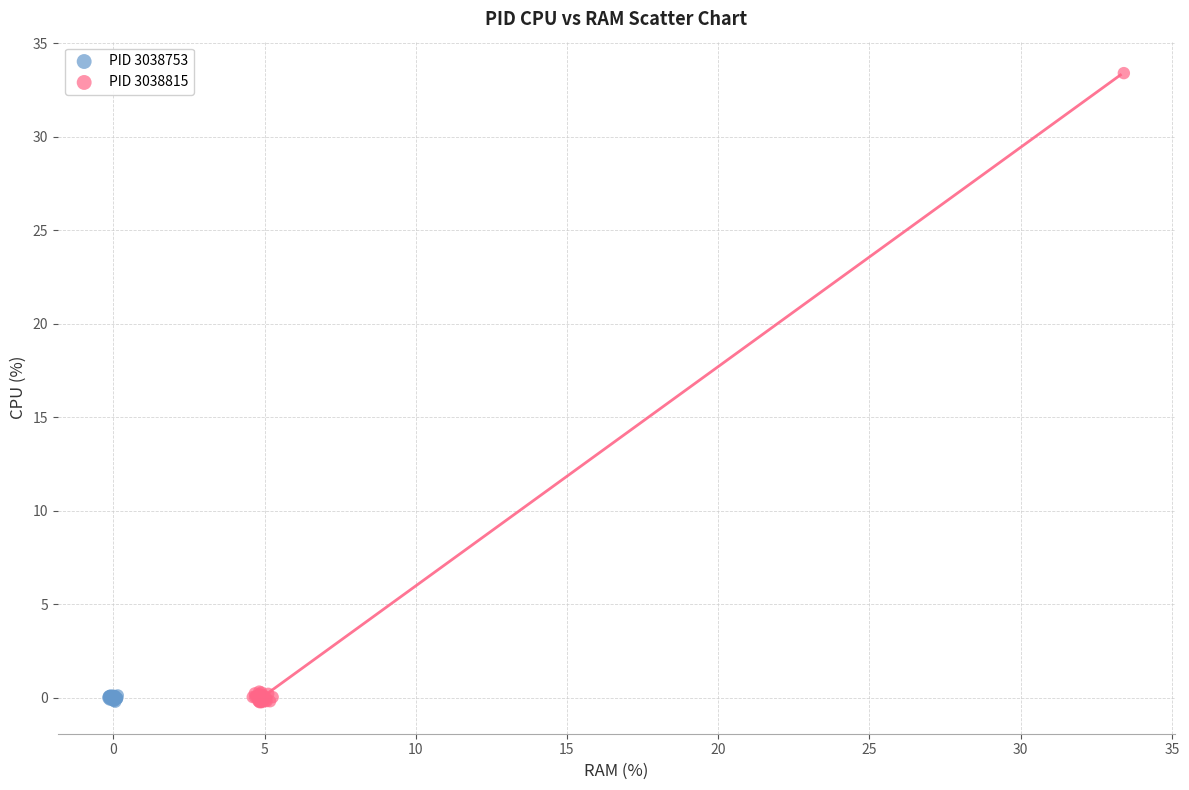

Which series reaches the maximum Y coordinate?

PID 3038815